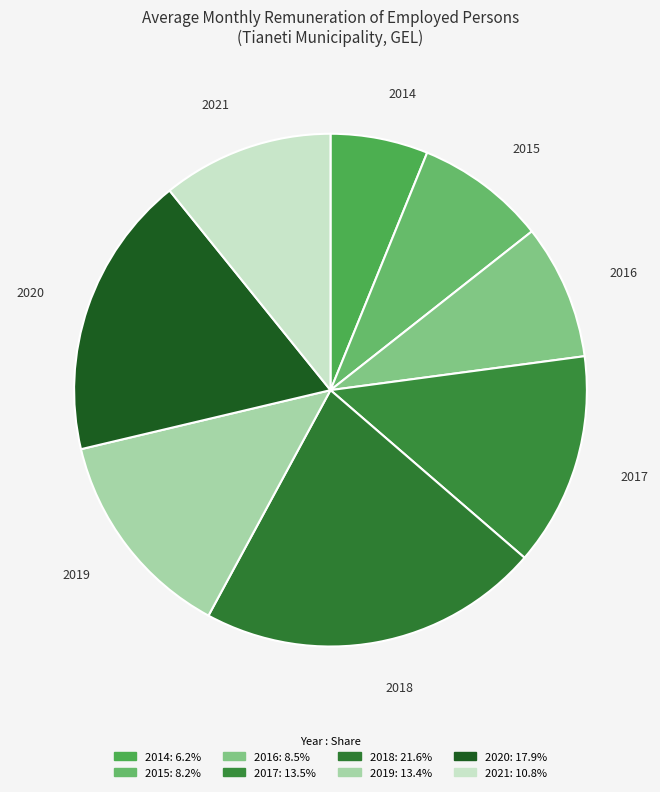

Approximately how many times larger is the value at 2020 compared to 2019?

1.3